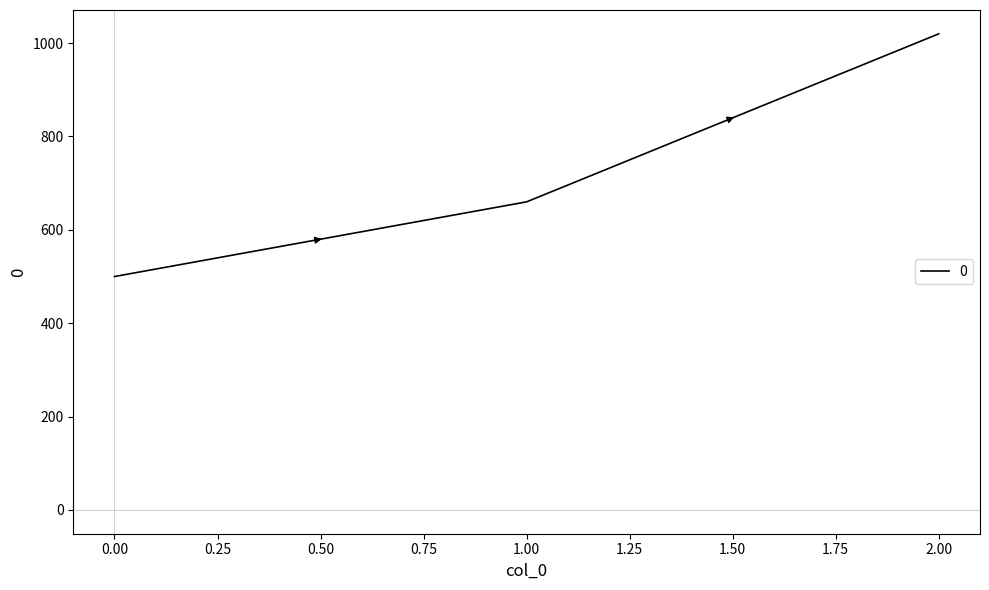

List the labels in order of value, largest first.

2.00, 1.00, 0.00